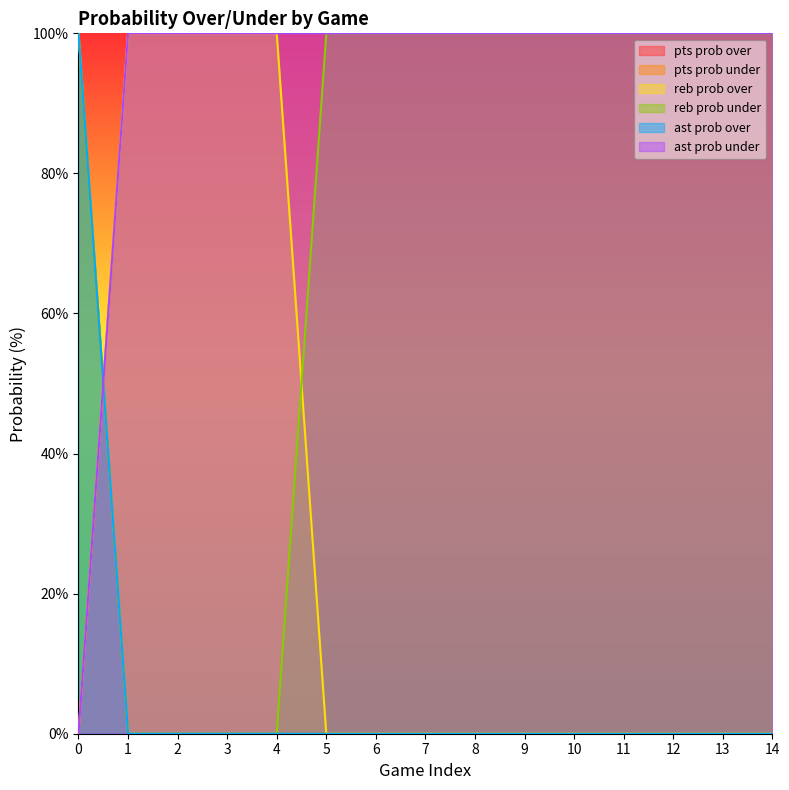

Which series ends up on top after the final intersection of ast prob over and ast prob under?

ast prob under